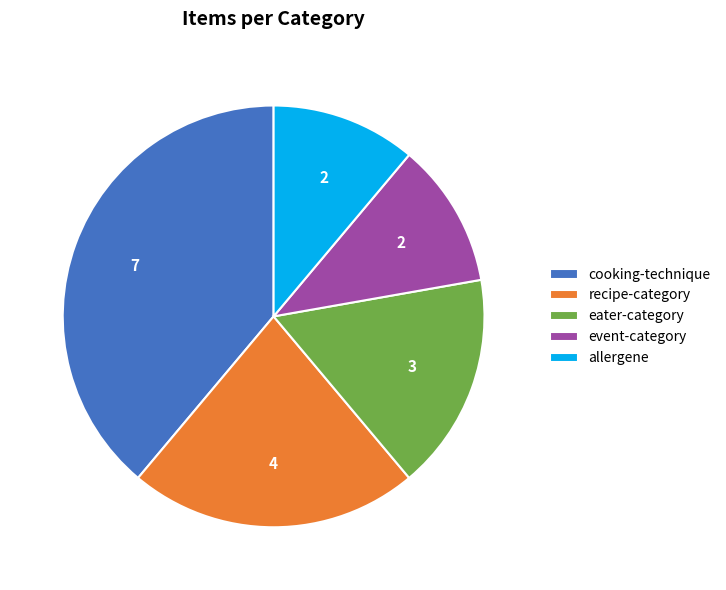

The recipe-category slice represents 29% of the pie. True or false?

False